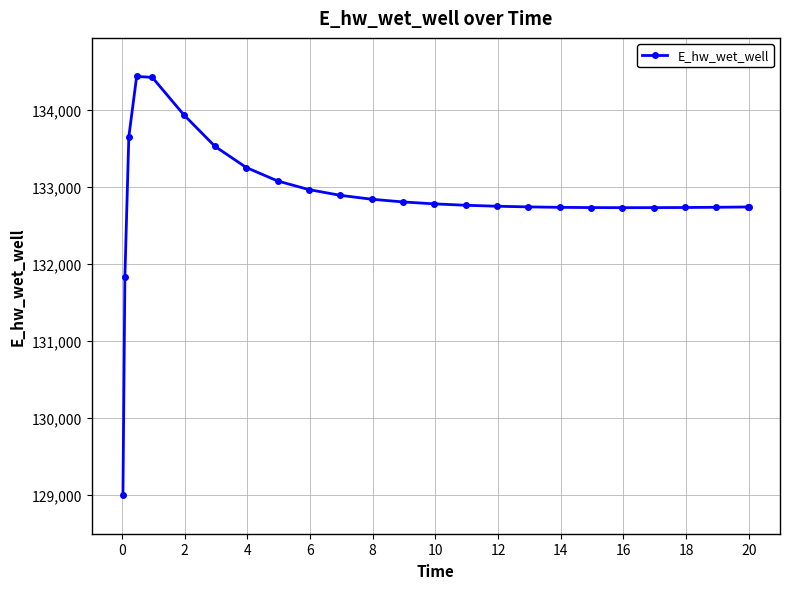

What is the average value?

132857.4